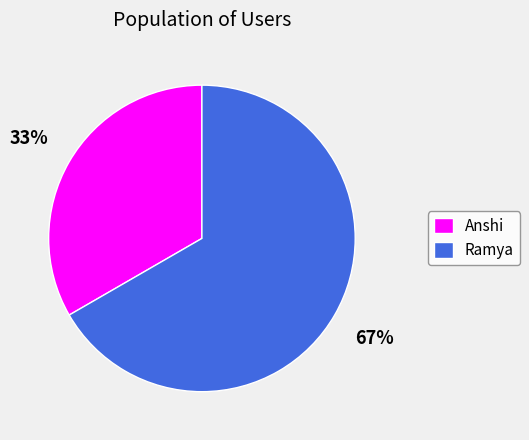

Does Anshi represent more than half of the total?

No